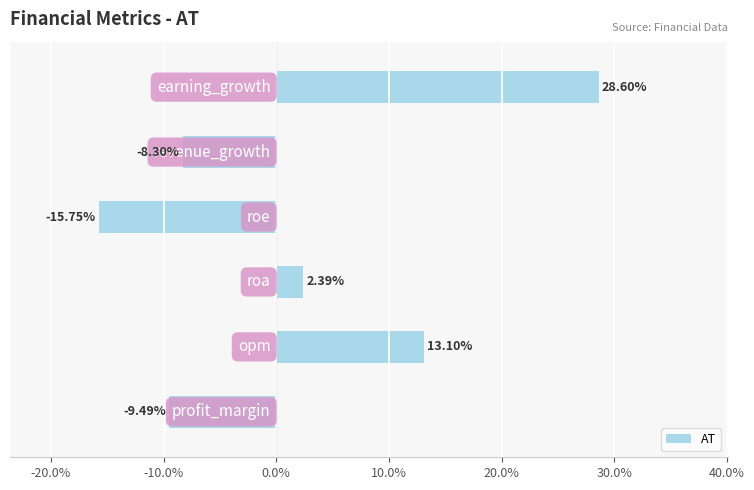

Count the number of values greater than 2.

3